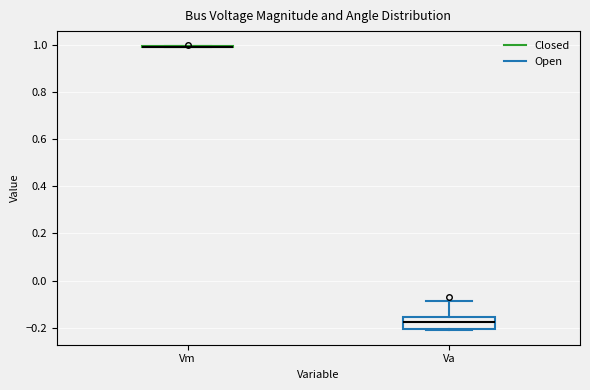

Reading left to right, read every box against the y-axis: the position of its median line, the range the box covers, and the ends of its whiskers. The values are not printed on the chart, so give them approximately, as read against the axis.

Vm: box collapsed to a line at 1.00, whiskers 0.98 to 1.00
Va: median -0.18, box -0.20 to -0.16, whiskers -0.22 to -0.08